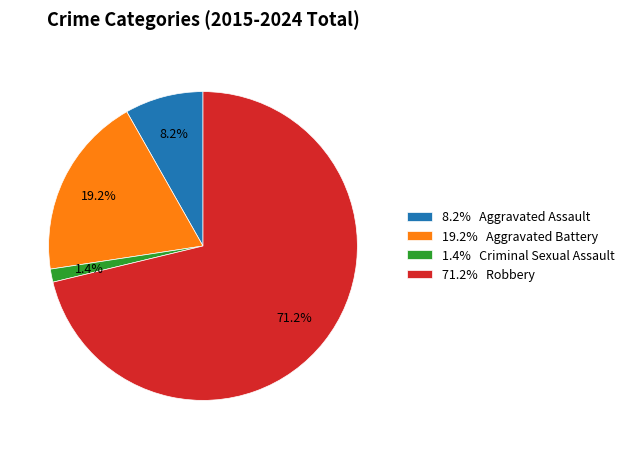

What is the ratio of the value at 8.2% Aggravated Assault to the value at 19.2% Aggravated Battery?

0.4